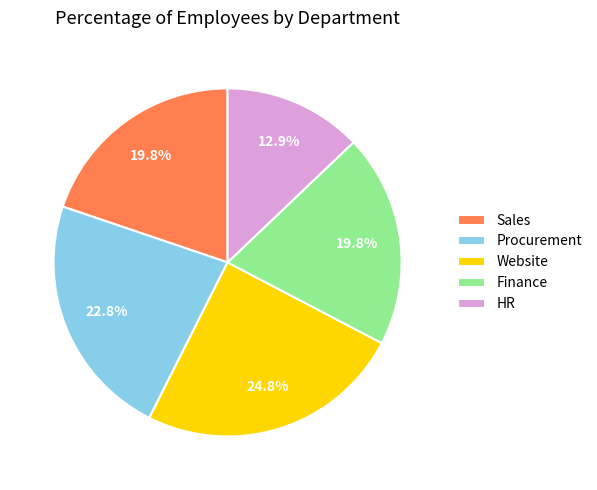

Which category has the smallest portion of the pie?

HR